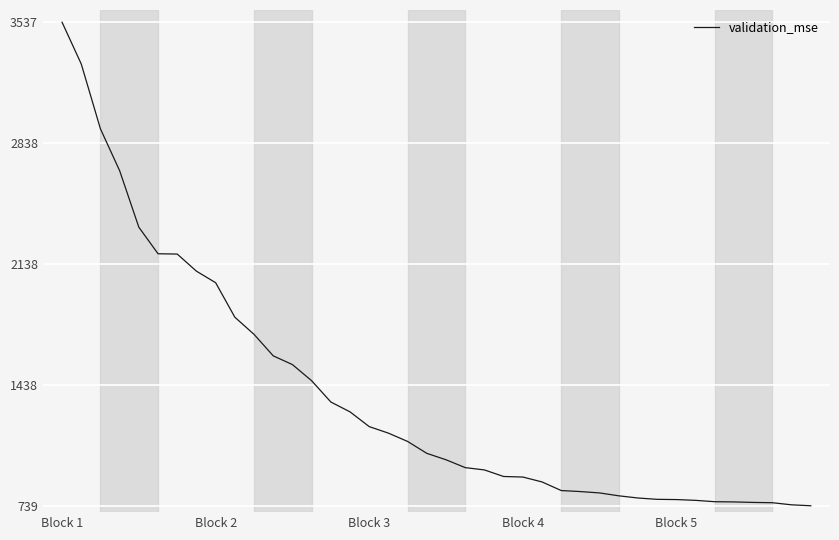

What is the difference between the maximum and minimum values?

2798.7